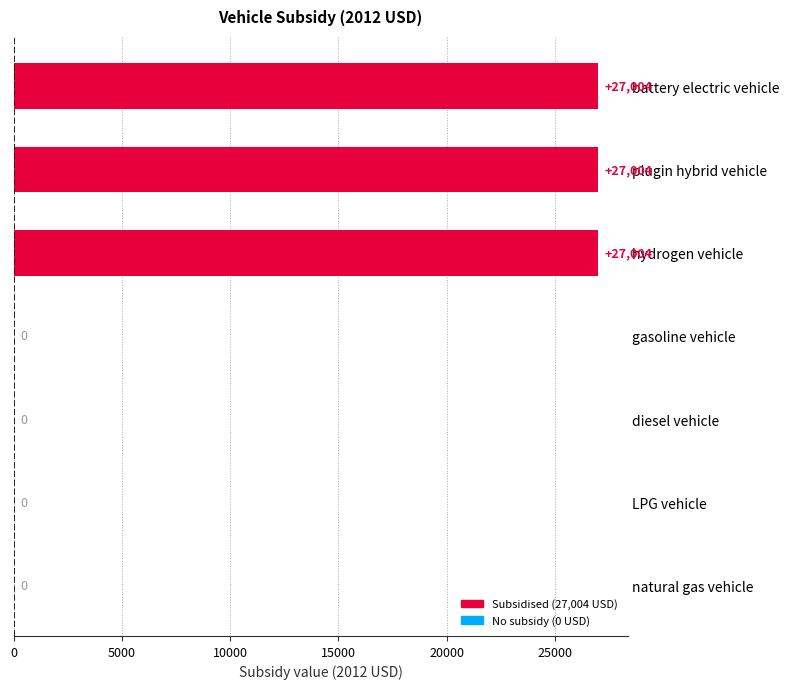

True or false: the data shows 0 at gasoline vehicle.

True